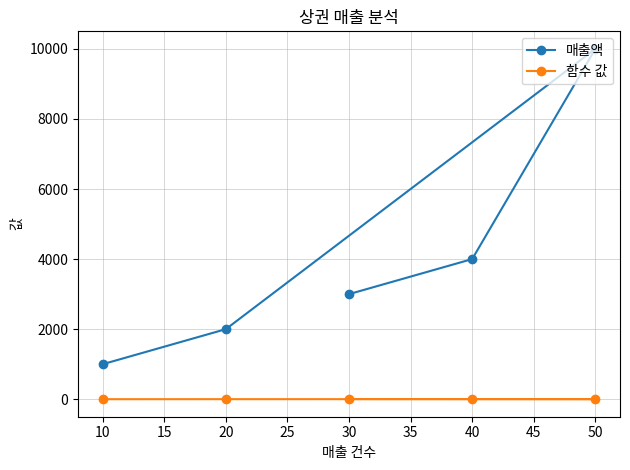

Which series changed the most between 10 and 40?

매출액